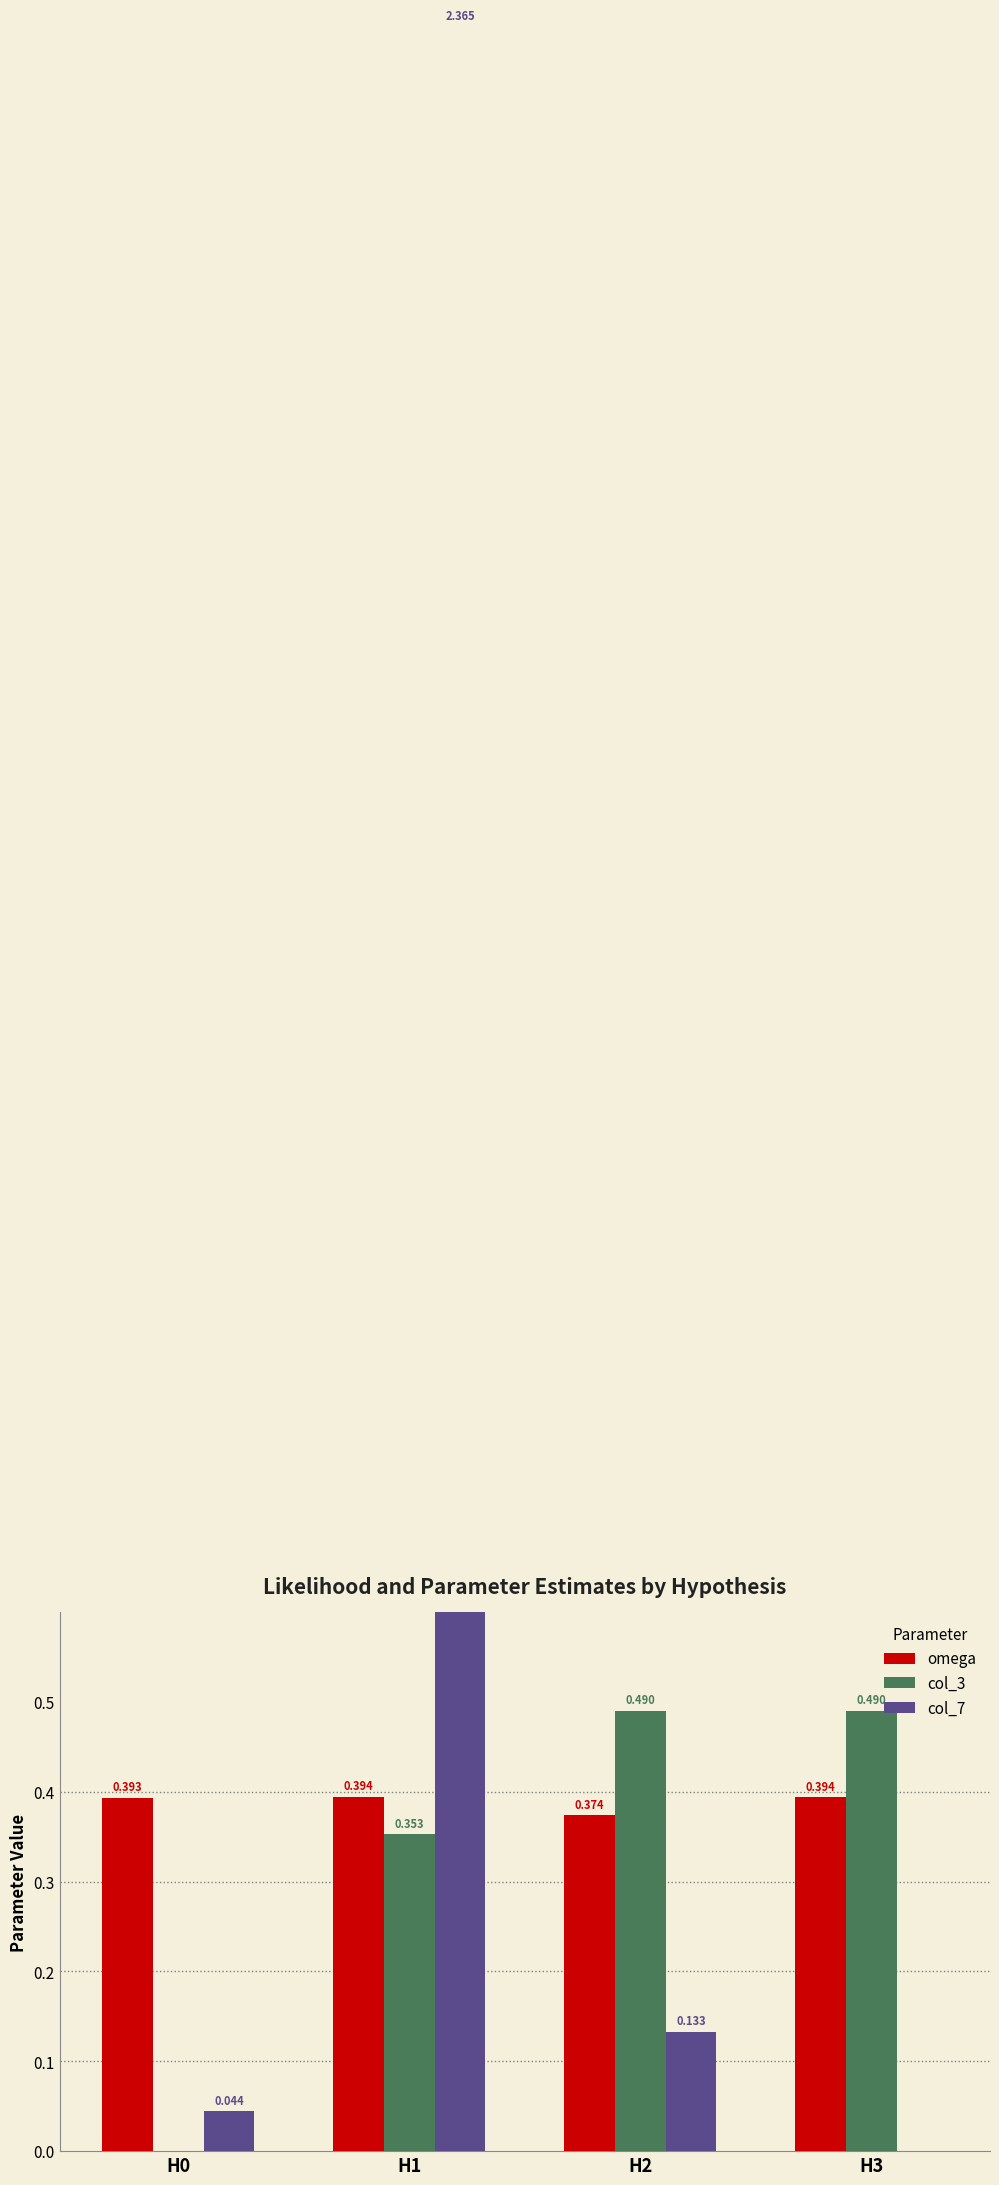

List the series in order of their overall mean, lowest first.

col_3, omega, col_7